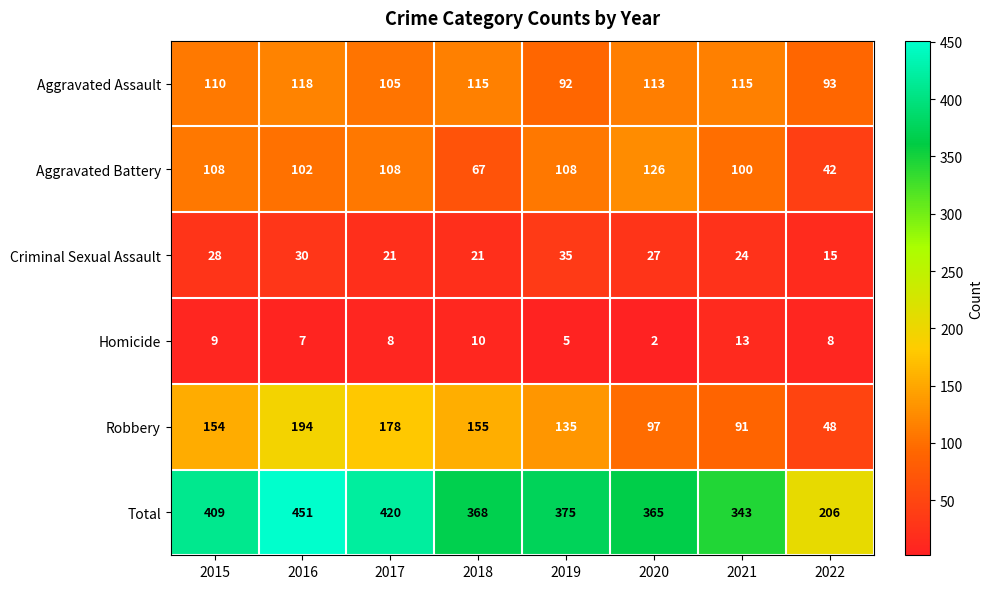

What is the maximum value shown in the chart?

451